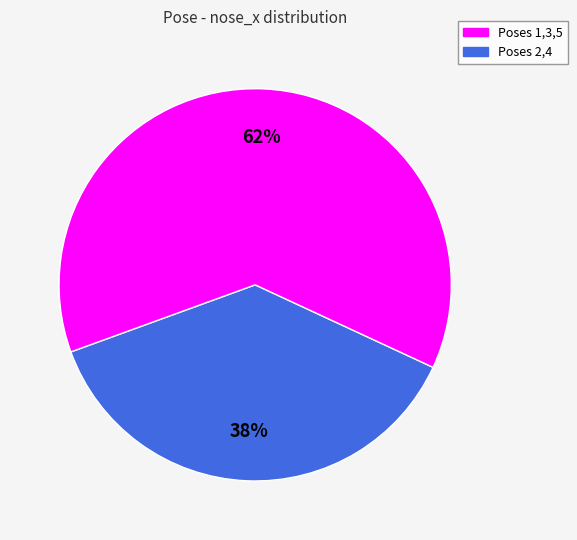

Do Poses 1,3,5 and Poses 2,4 together represent more than half of the pie?

Yes